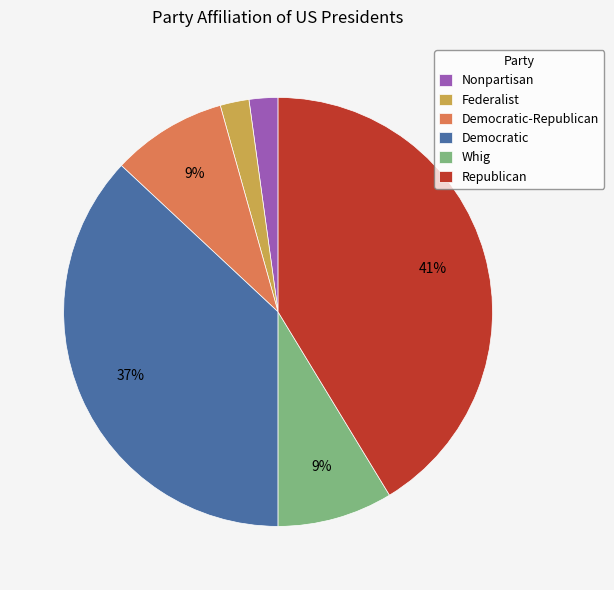

To the nearest percent, what percentage of the pie is Federalist?

2%